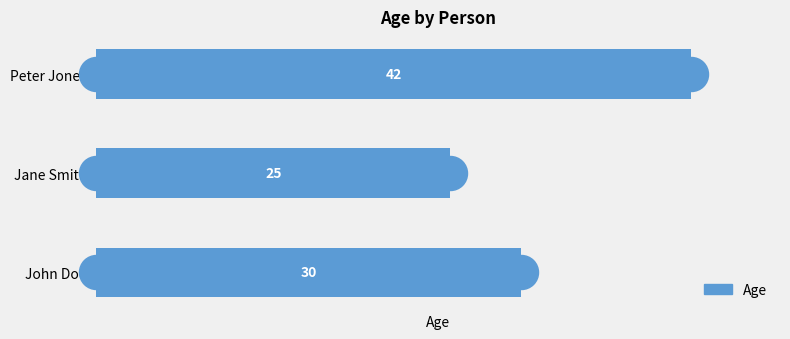

Between John Doe and Peter Jones, which is larger?

Peter Jones